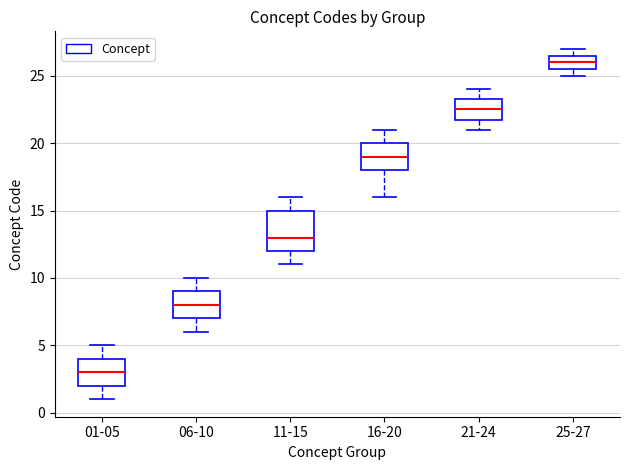

Reading left to right, transcribe this box plot: for each box, give where its median line is, the range the box spans, and where its two whiskers end, as read against the y-axis. The values are not printed on the chart, so give them approximately, as read against the axis.

01-05: median 3.0, box 2.0 to 4.0, whiskers 1.0 to 5.0
06-10: median 8.0, box 7.0 to 9.0, whiskers 6.0 to 10.0
11-15: median 13.0, box 12.0 to 15.0, whiskers 11.0 to 16.0
16-20: median 19.0, box 18.0 to 20.0, whiskers 16.0 to 21.0
21-24: median 22.5, box 22.0 to 23.5, whiskers 21.0 to 24.0
25-27: median 26.0, box 25.5 to 26.5, whiskers 25.0 to 27.0